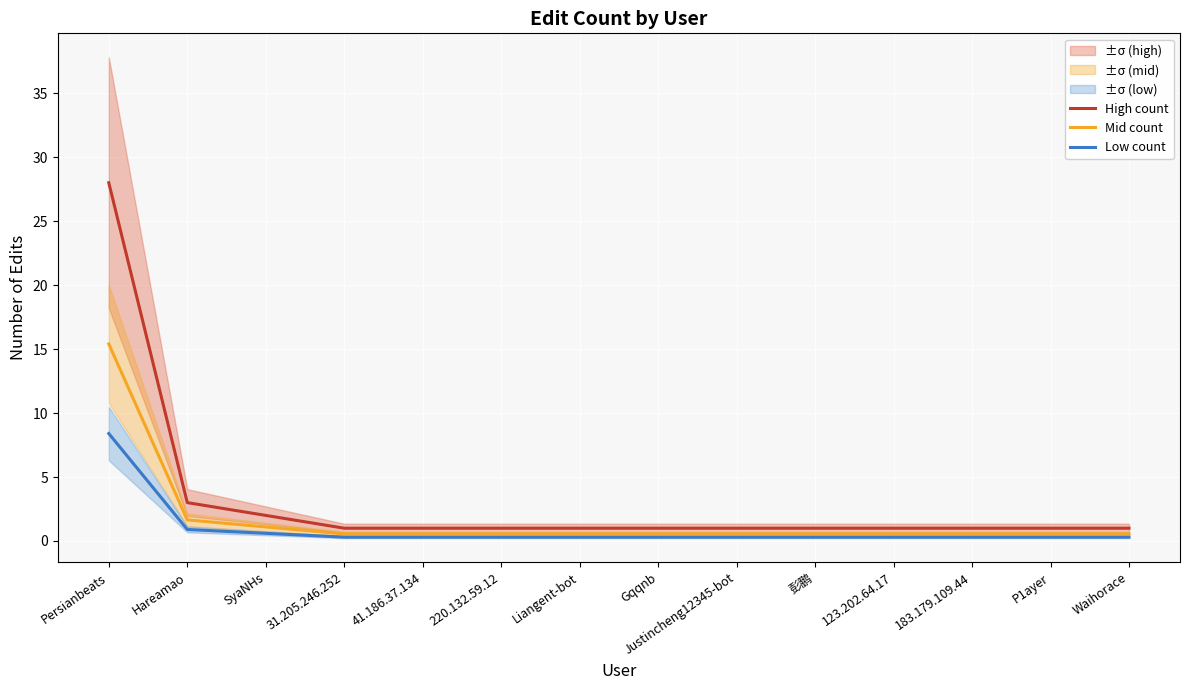

True or false: Mid count and High count cross at least once.

False